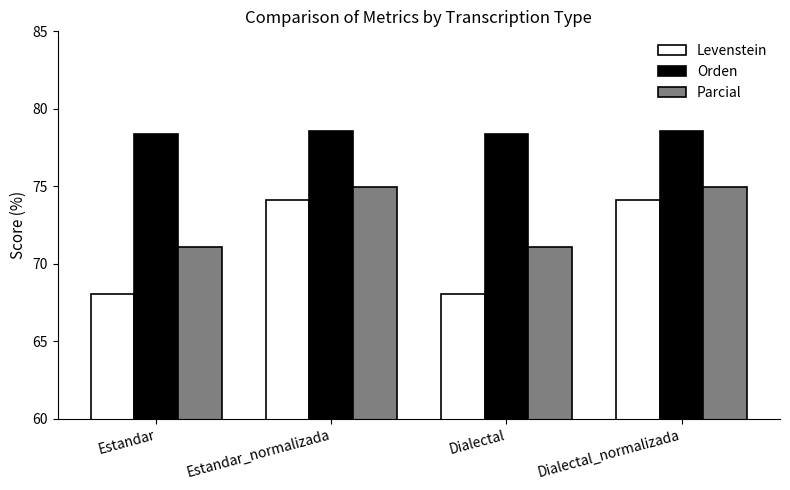

What is the spread (max minus min) of values at Estandar_normalizada?

4.4